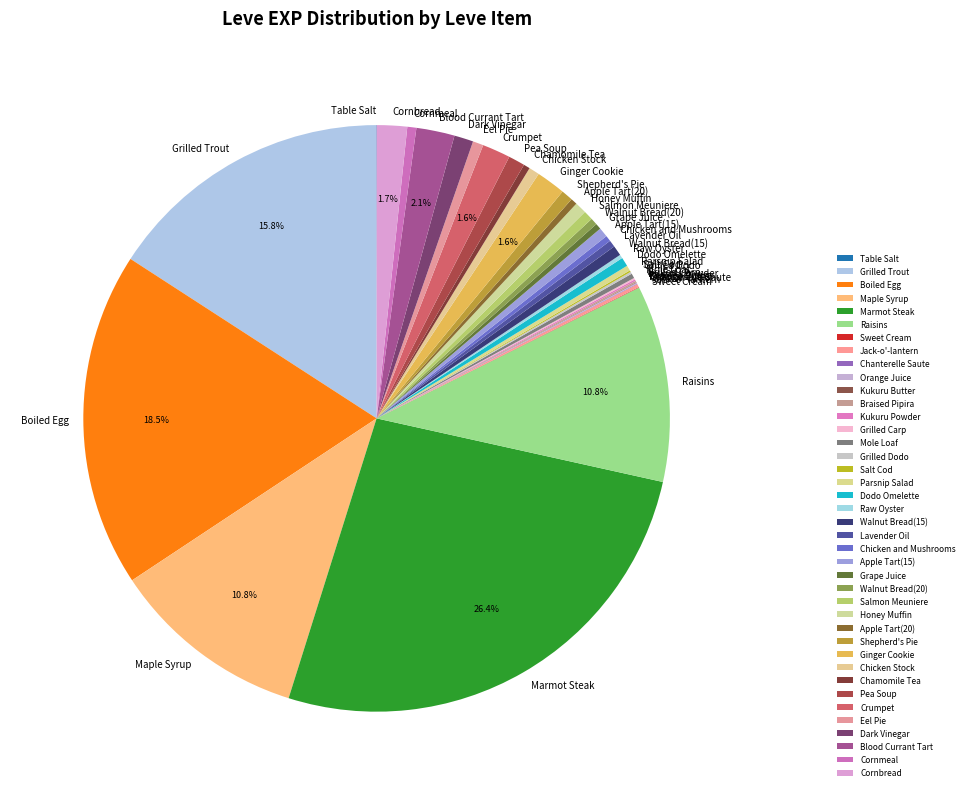

Does any single category account for the majority?

No